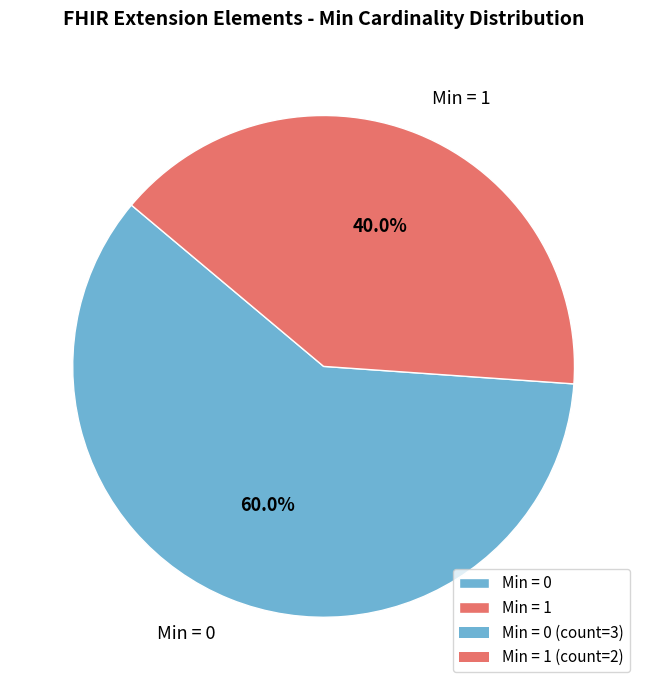

Combined, do Min = 1 and Min = 0 account for over 50%?

Yes